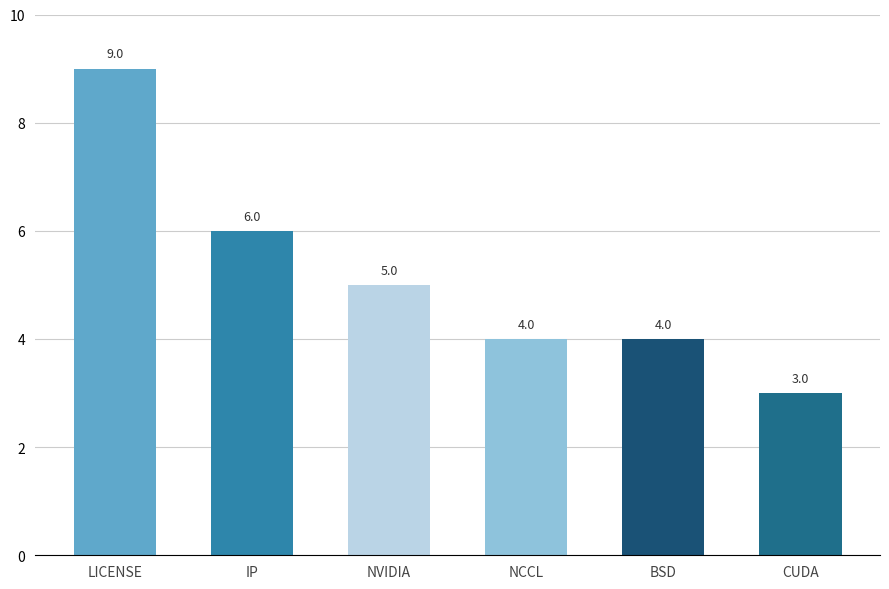

Is it true that the value at IP is 6?

True